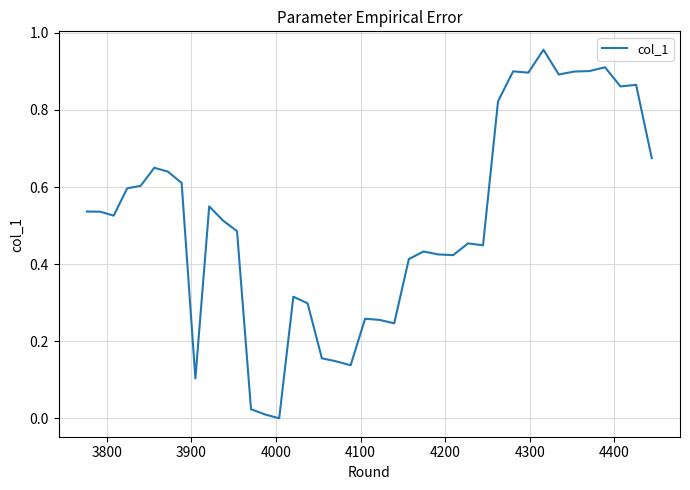

How many values exceed 0?

39